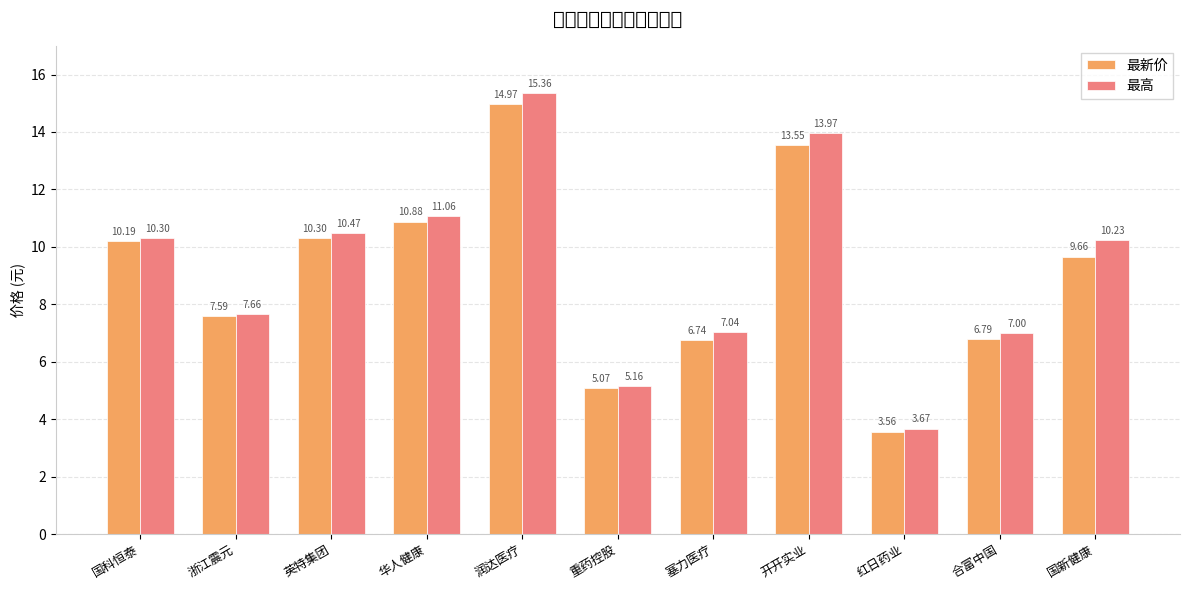

Are the bars horizontal?

No